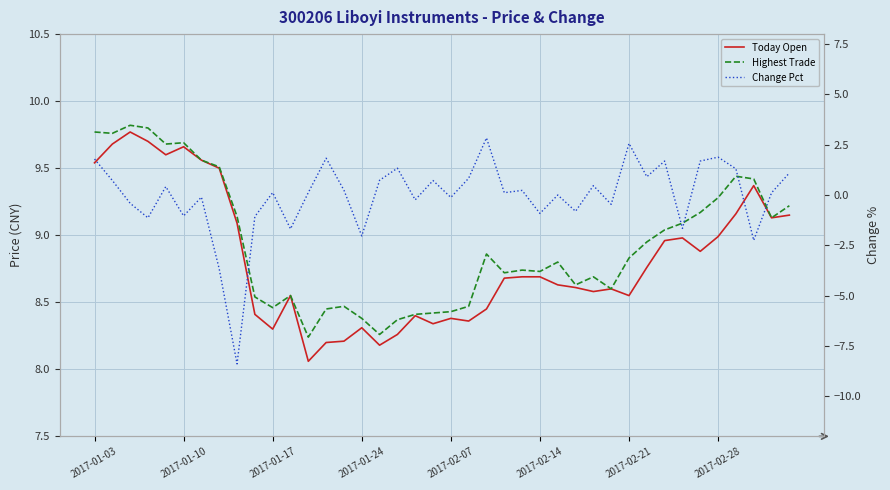

What is the approximate value of Today Open at 2017-02-28?

9.0